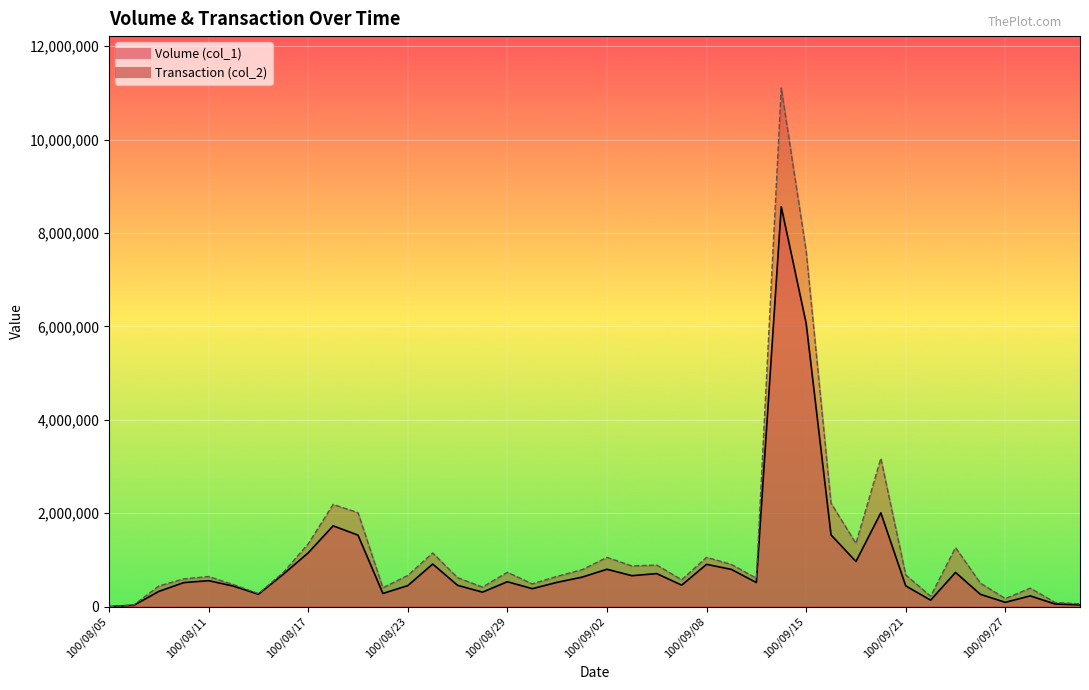

Which has a higher value, 100/08/09 or 100/09/21?

100/09/21